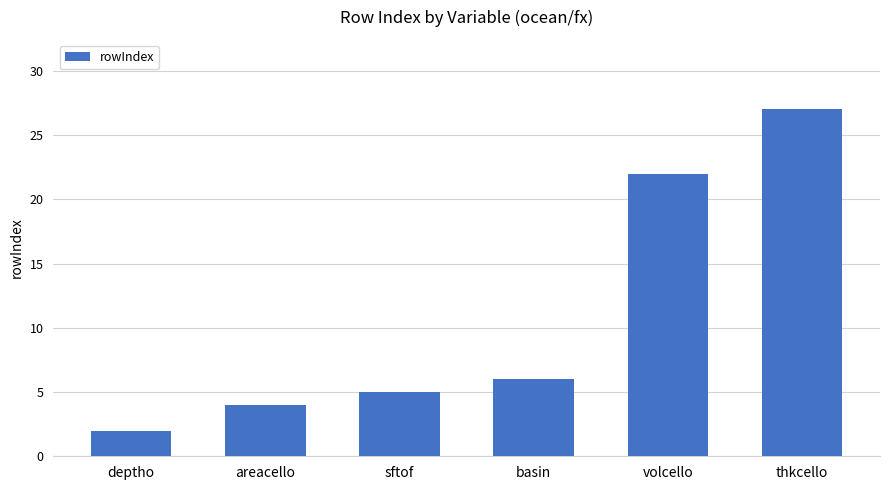

What is the ratio of the value at areacello to the value at deptho?

2.0